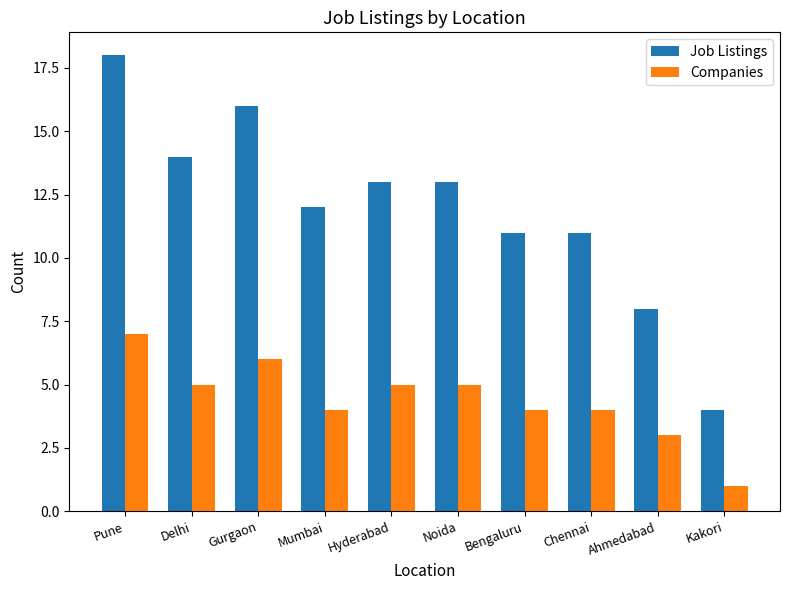

How many distinct data groups are displayed?

2